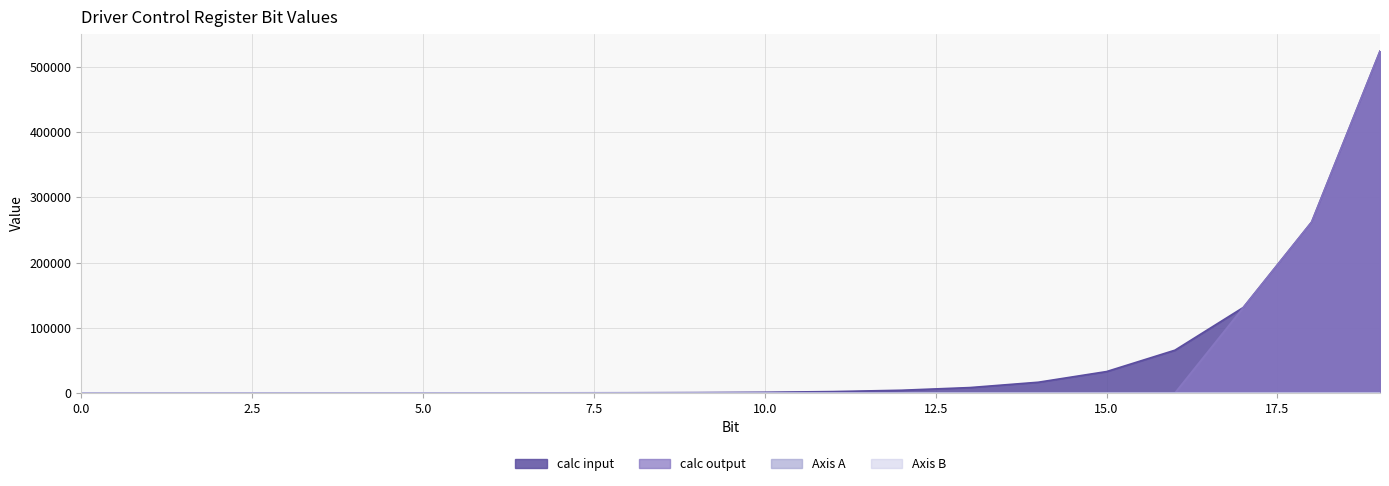

What is the difference between the maximum and minimum values in the Axis A series?

1